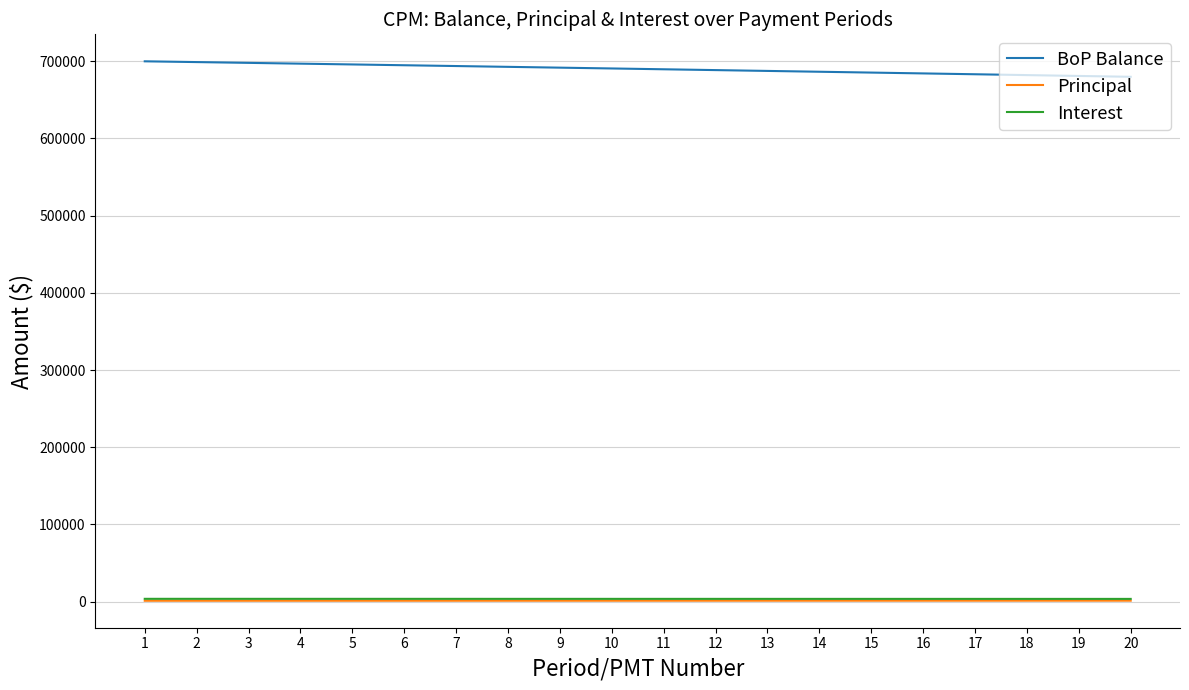

What is the greatest value displayed?

700000.0